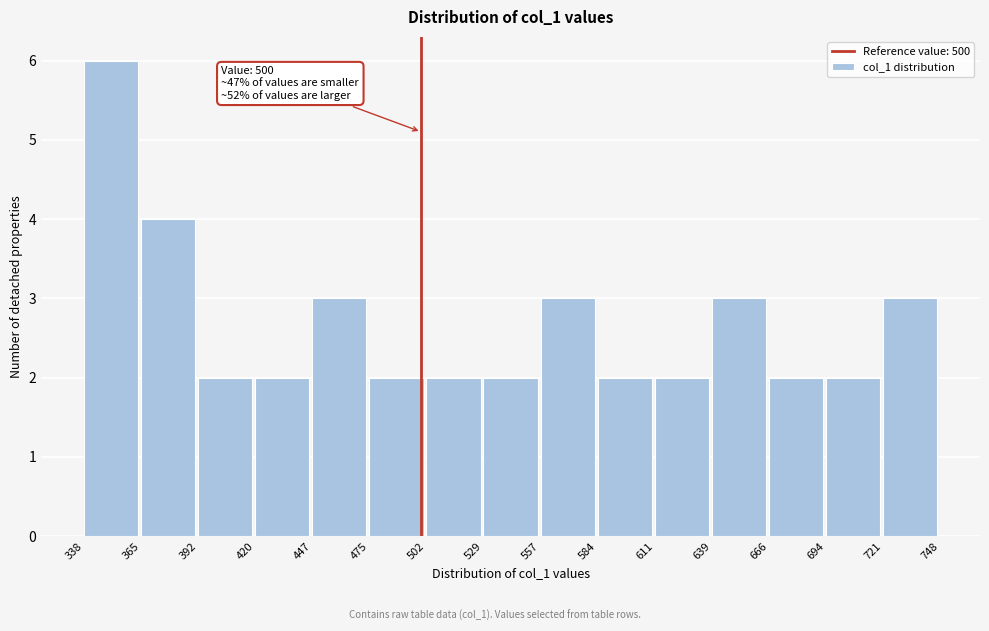

Which range on the x-axis has the tallest bar?

338 to 365